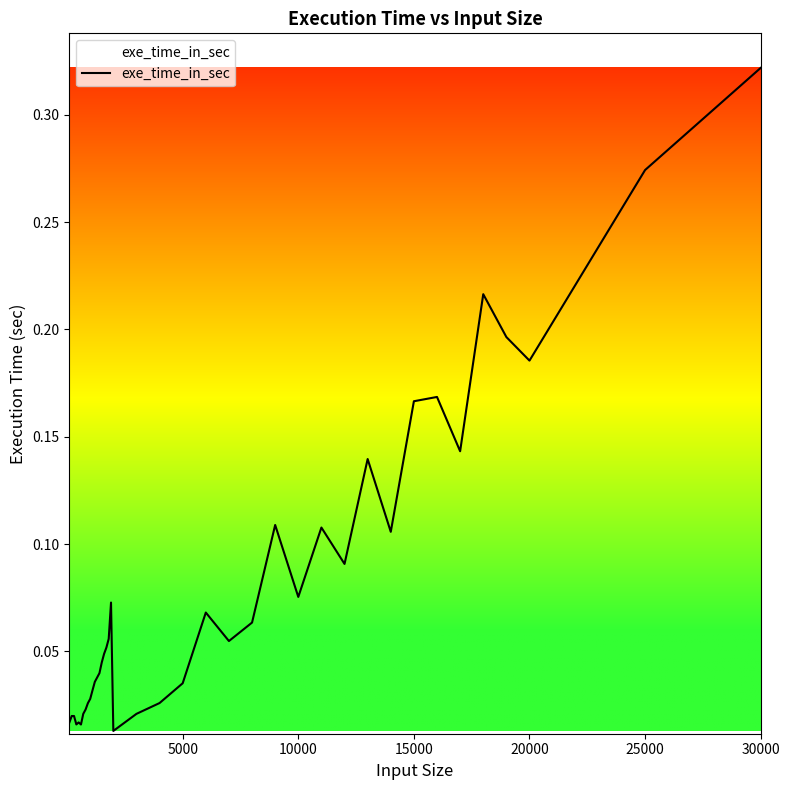

What is the value of the 28th point from the left?

0.1